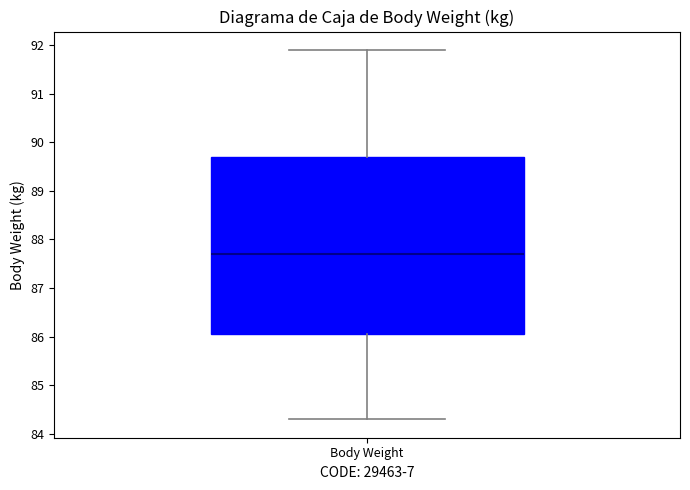

Read this box plot against the y-axis: the position of the median line, the range covered by the box, and the ends of both whiskers. The values are not printed on the chart, so give them approximately, as read against the axis.

median 87.7, box 86.1 to 89.7, whiskers 84.3 to 91.9